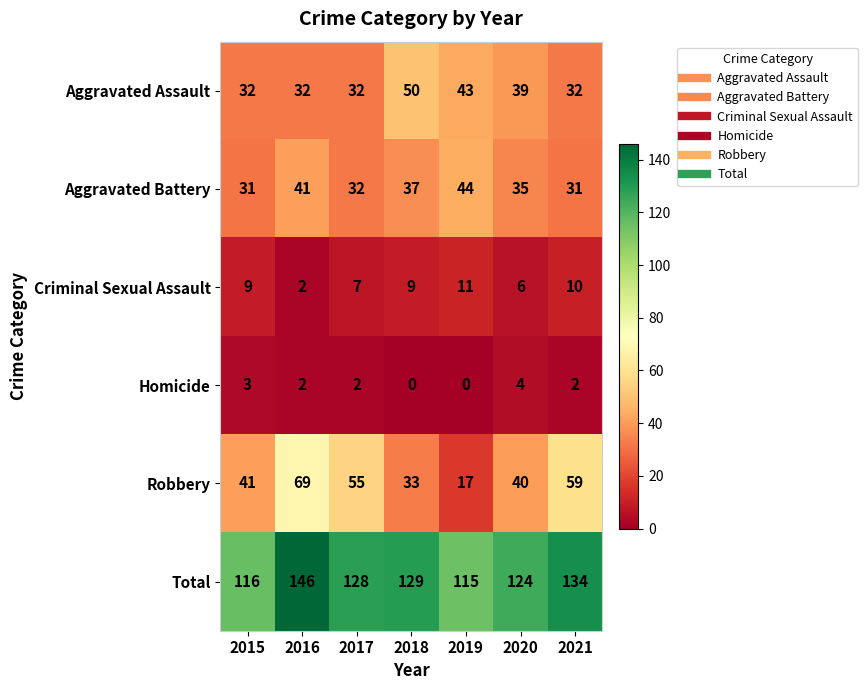

Which series changed the most between 2017 and 2018?

Robbery